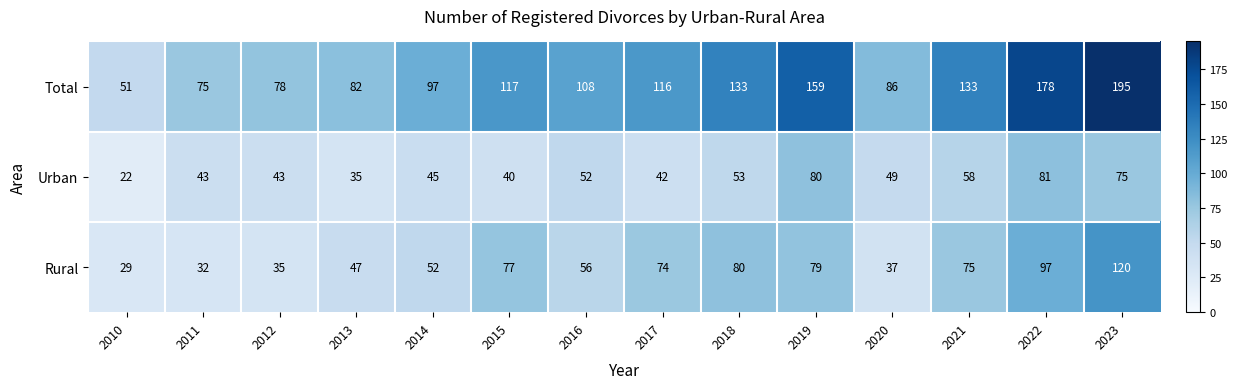

Where does the Rural series first go above 74?

2015